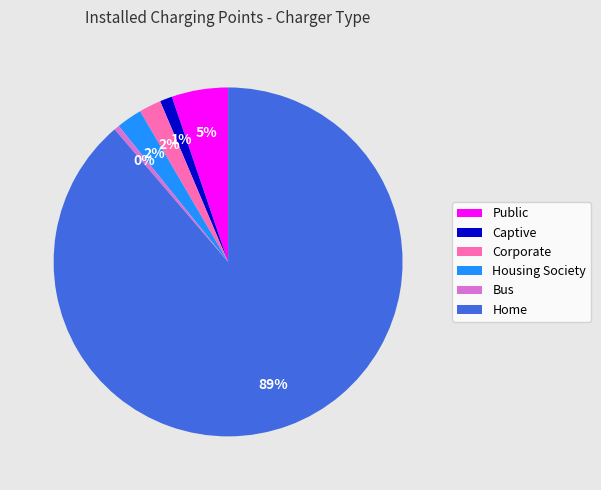

What is the smallest slice in the pie chart?

Bus